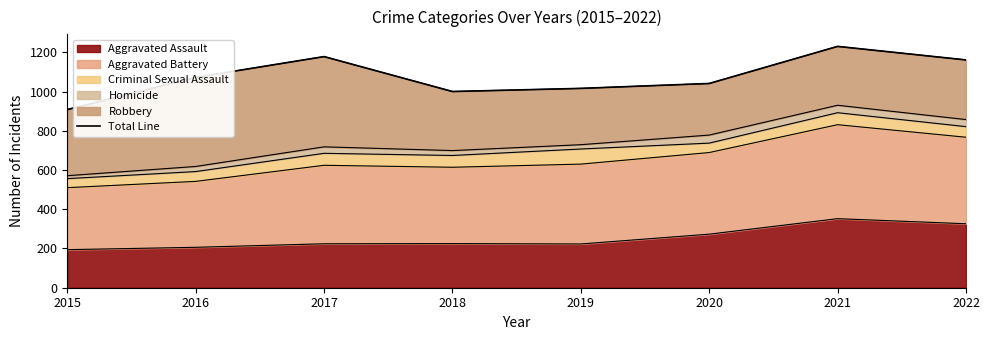

How many points are higher than both their immediate neighbors (excluding endpoints)?

2